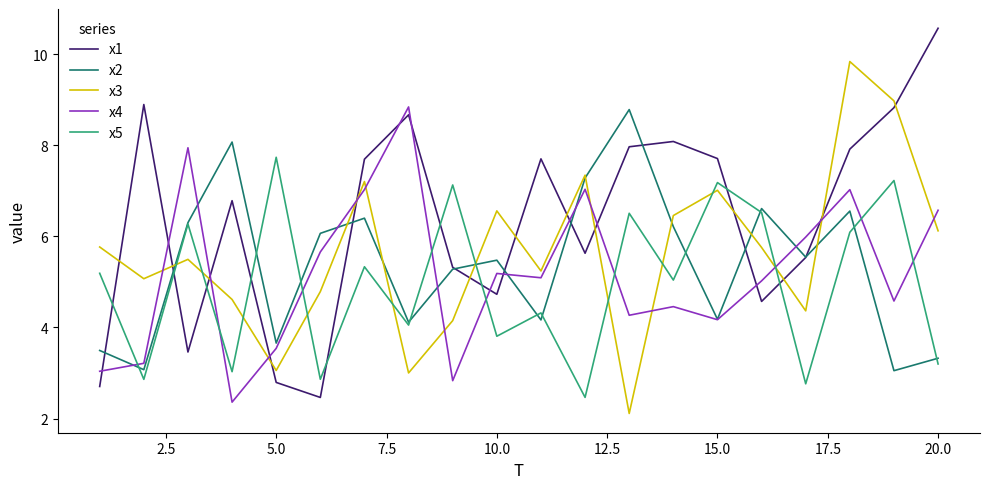

Which series has the widest spread of values?

x1